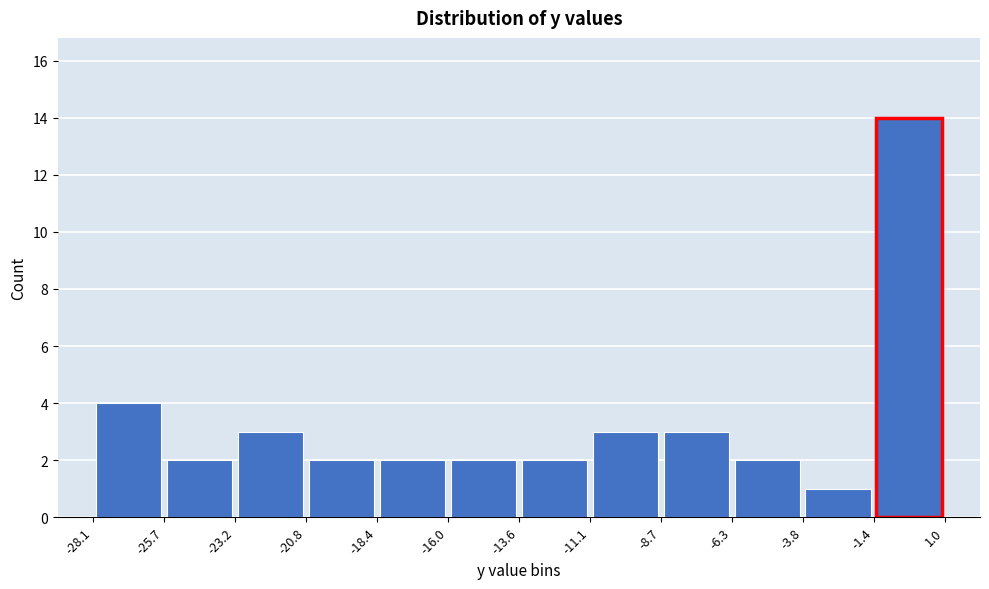

Over which range of the x-axis is the bar tallest?

-1.4 to 1.0